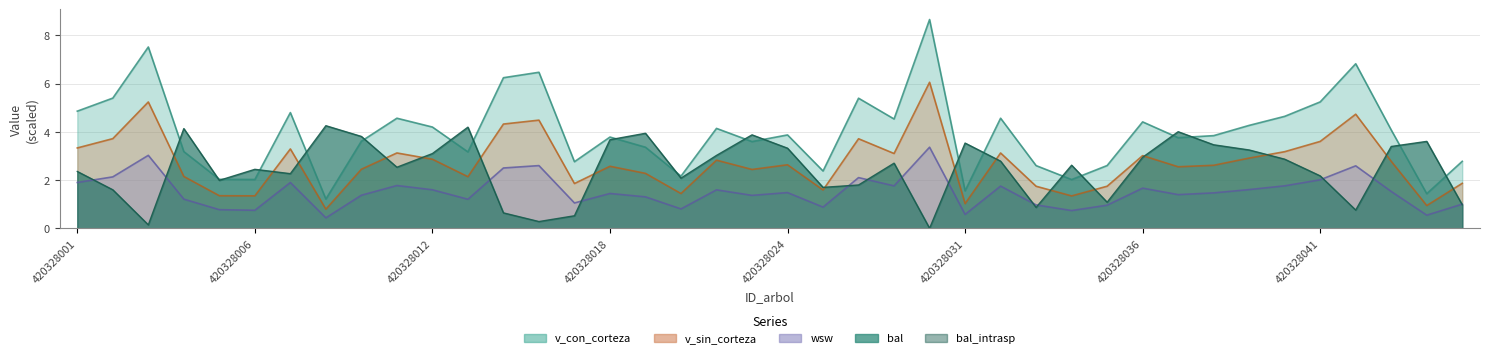

Reading left to right, what are all the values shown in this chart?

bal: 420328001=2.4	420328002=1.6	420328003=0.1	420328004=4.1	420328005=2.0	420328006=2.4	420328007=2.3	420328008=4.3	420328010=3.8	420328011=2.5	420328012=3.1	420328013=4.2	420328014=0.6	420328015=0.3	420328016=0.5	420328018=3.7	420328020=3.9	420328021=2.1	420328022=3.0	420328023=3.9	420328024=3.3	420328025=1.7	420328026=1.8	420328028=2.7	420328030=0.0	420328031=3.5	420328032=2.8	420328033=0.9	420328034=2.6	420328035=1.1	420328036=2.9	420328037=4.0	420328038=3.5	420328039=3.2	420328040=2.9	420328041=2.2	420328042=0.8	420328043=3.4	420328044=3.6	420328045=1.0
v_con_corteza: 420328001=4.9	420328002=5.4	420328003=7.5	420328004=3.2	420328005=2.0	420328006=2.0	420328007=4.8	420328008=1.2	420328010=3.6	420328011=4.6	420328012=4.2	420328013=3.2	420328014=6.2	420328015=6.5	420328016=2.8	420328018=3.8	420328020=3.4	420328021=2.2	420328022=4.1	420328023=3.6	420328024=3.9	420328025=2.4	420328026=5.4	420328028=4.5	420328030=8.7	420328031=1.6	420328032=4.6	420328033=2.6	420328034=2.0	420328035=2.6	420328036=4.4	420328037=3.8	420328038=3.8	420328039=4.3	420328040=4.6	420328041=5.2	420328042=6.8	420328043=4.1	420328044=1.4	420328045=2.8
v_sin_corteza: 420328001=3.3	420328002=3.7	420328003=5.2	420328004=2.1	420328005=1.4	420328006=1.3	420328007=3.3	420328008=0.8	420328010=2.4	420328011=3.1	420328012=2.9	420328013=2.1	420328014=4.3	420328015=4.5	420328016=1.9	420328018=2.6	420328020=2.3	420328021=1.4	420328022=2.8	420328023=2.4	420328024=2.6	420328025=1.6	420328026=3.7	420328028=3.1	420328030=6.1	420328031=1.0	420328032=3.1	420328033=1.7	420328034=1.3	420328035=1.7	420328036=3.0	420328037=2.5	420328038=2.6	420328039=2.9	420328040=3.2	420328041=3.6	420328042=4.7	420328043=2.8	420328044=0.9	420328045=1.9
wsw: 420328001=1.9	420328002=2.1	420328003=3.0	420328004=1.2	420328005=0.8	420328006=0.7	420328007=1.9	420328008=0.4	420328010=1.4	420328011=1.8	420328012=1.6	420328013=1.2	420328014=2.5	420328015=2.6	420328016=1.0	420328018=1.4	420328020=1.3	420328021=0.8	420328022=1.6	420328023=1.4	420328024=1.5	420328025=0.9	420328026=2.1	420328028=1.8	420328030=3.4	420328031=0.6	420328032=1.7	420328033=1.0	420328034=0.7	420328035=1.0	420328036=1.7	420328037=1.4	420328038=1.5	420328039=1.6	420328040=1.8	420328041=2.0	420328042=2.6	420328043=1.5	420328044=0.5	420328045=1.0